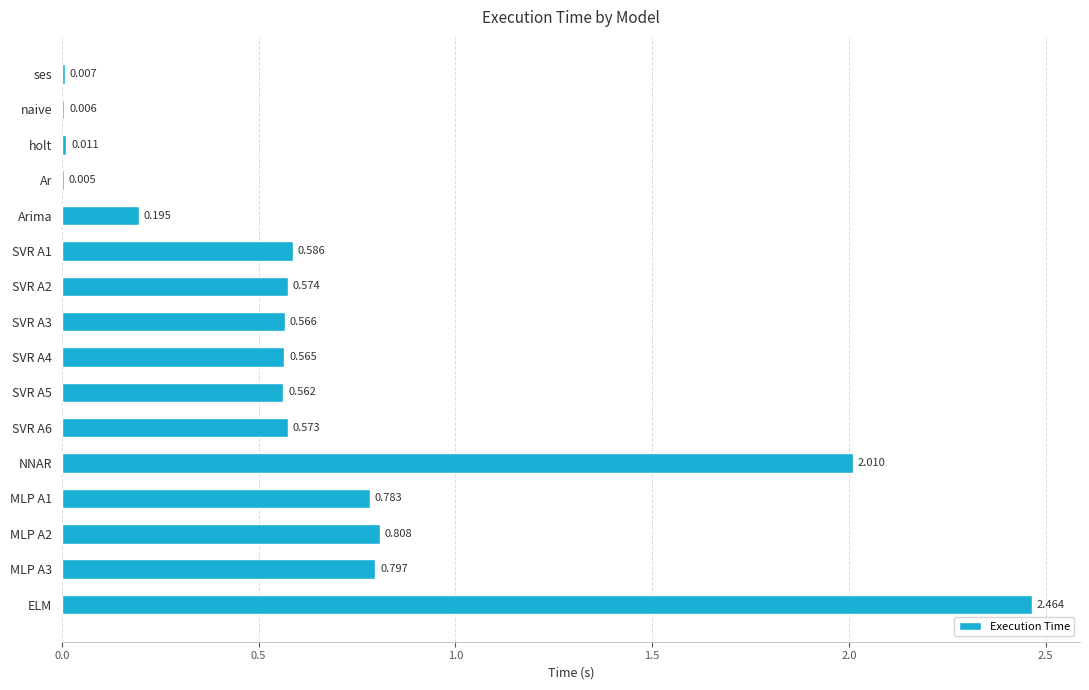

Which label corresponds to the largest value in the chart?

ELM